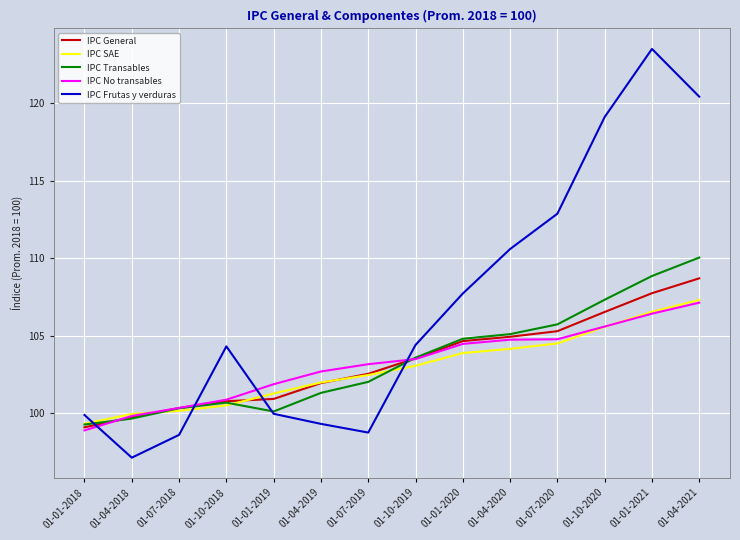

Is it true that IPC No transables equals 28.2 at 01-04-2021?

False